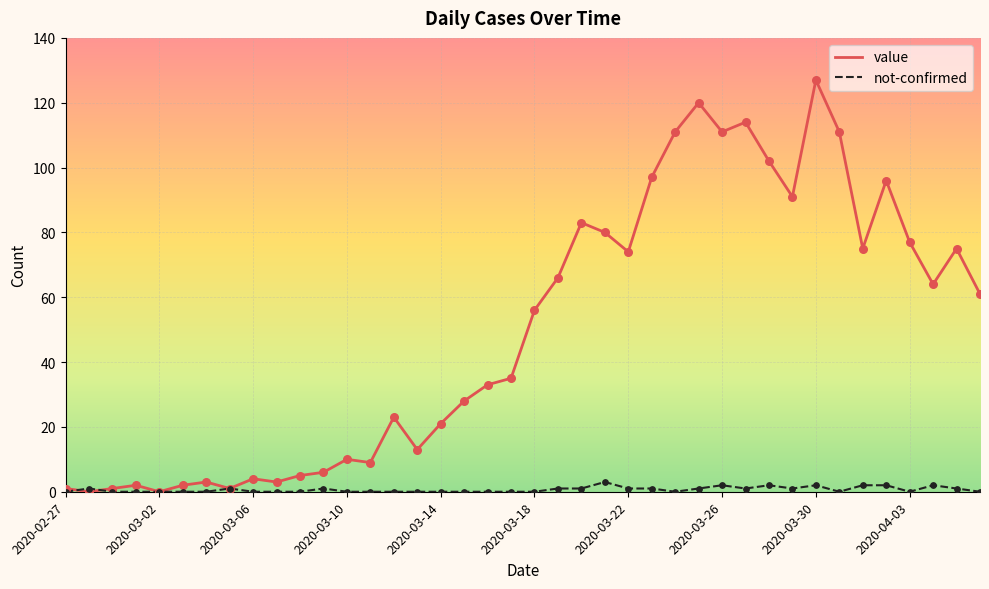

Which series has the largest total across all categories?

value